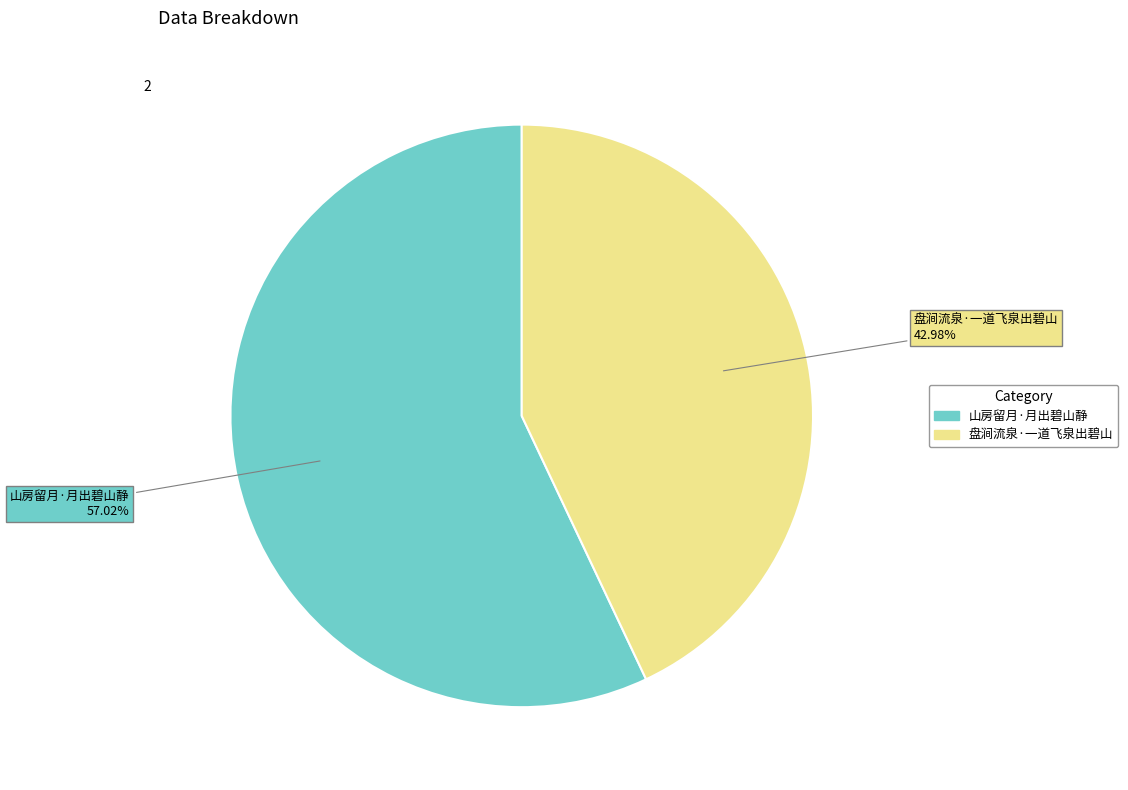

What is the largest slice in the pie chart?

山房留月·月出碧山静